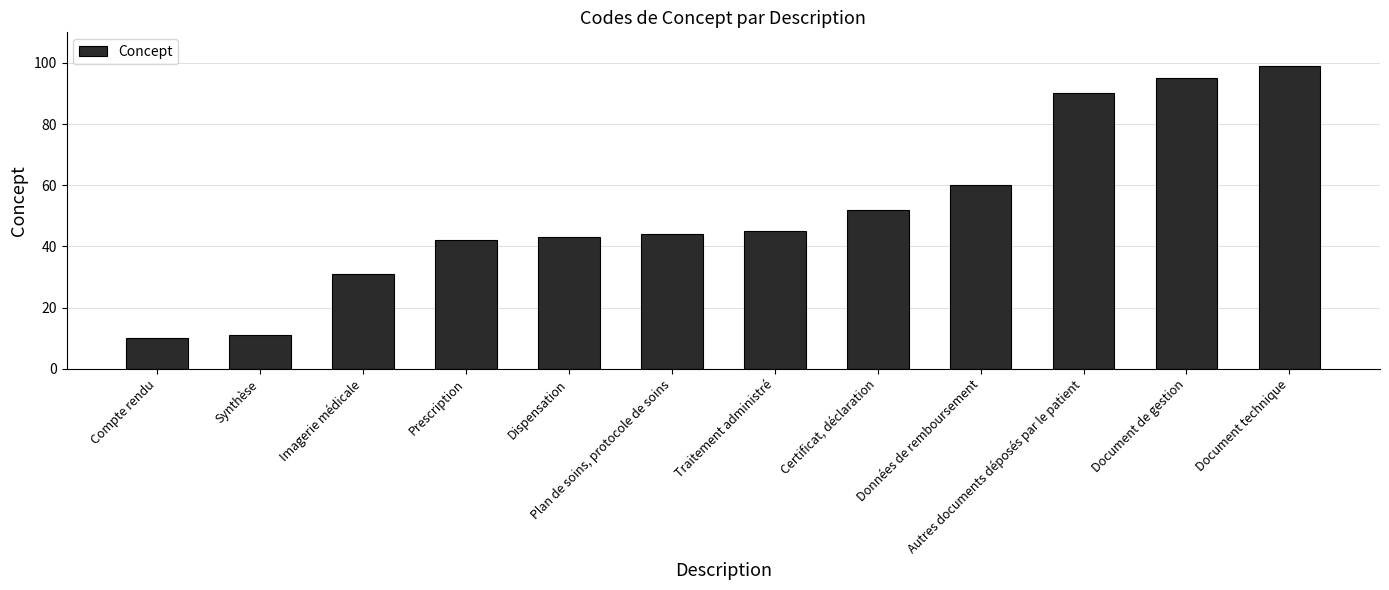

What is the sum of the values at Plan de soins, protocole de soins and Prescription?

86